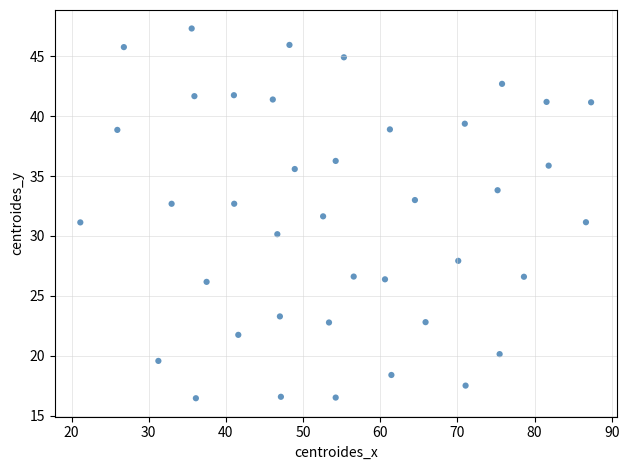

What is the range of X values (max minus min)?

66.2